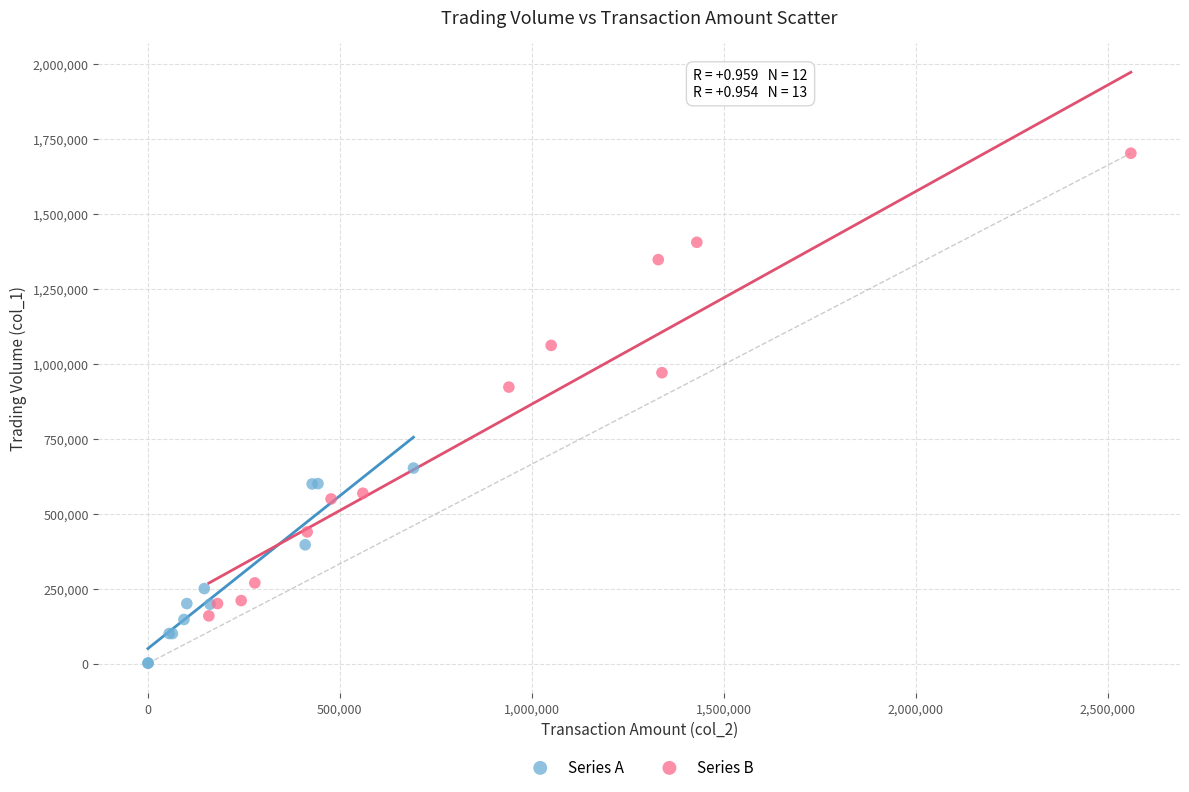

Which series reaches the minimum Y coordinate?

Series A